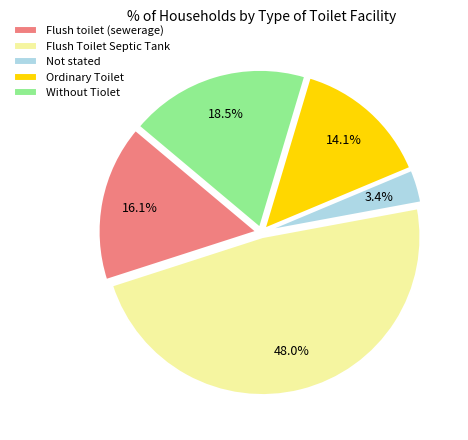

What portion of the pie excludes Flush Toilet Septic Tank?

52.0%